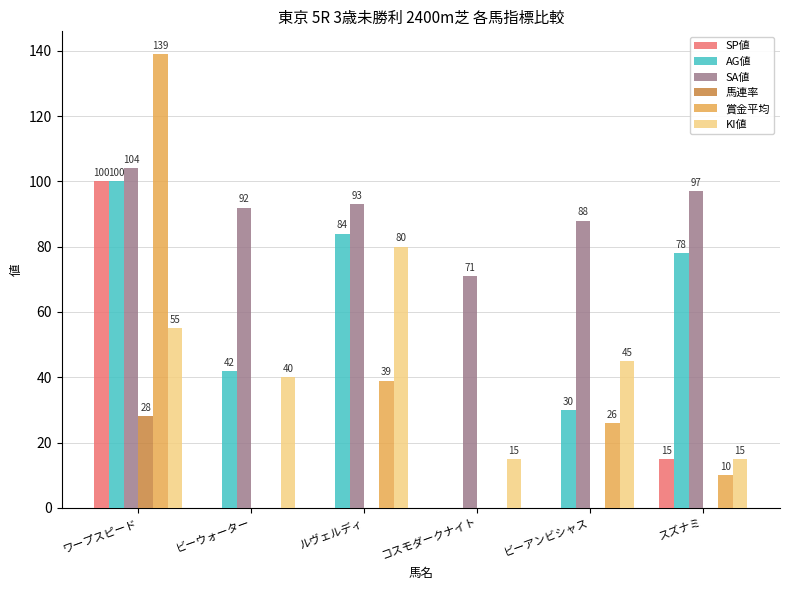

What is the maximum value shown in the chart?

139